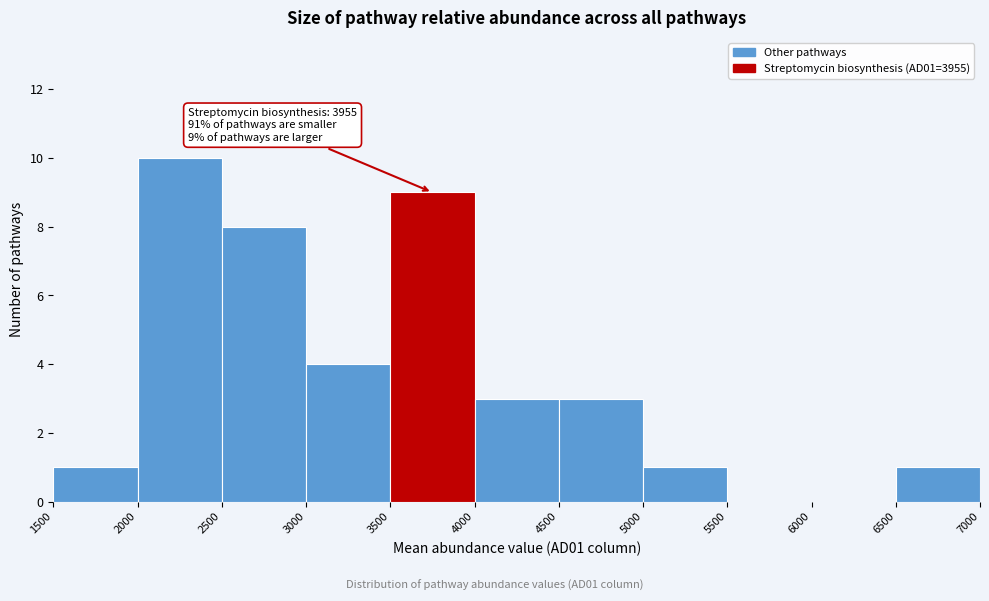

Which range on the x-axis has the tallest bar?

2000 to 2500